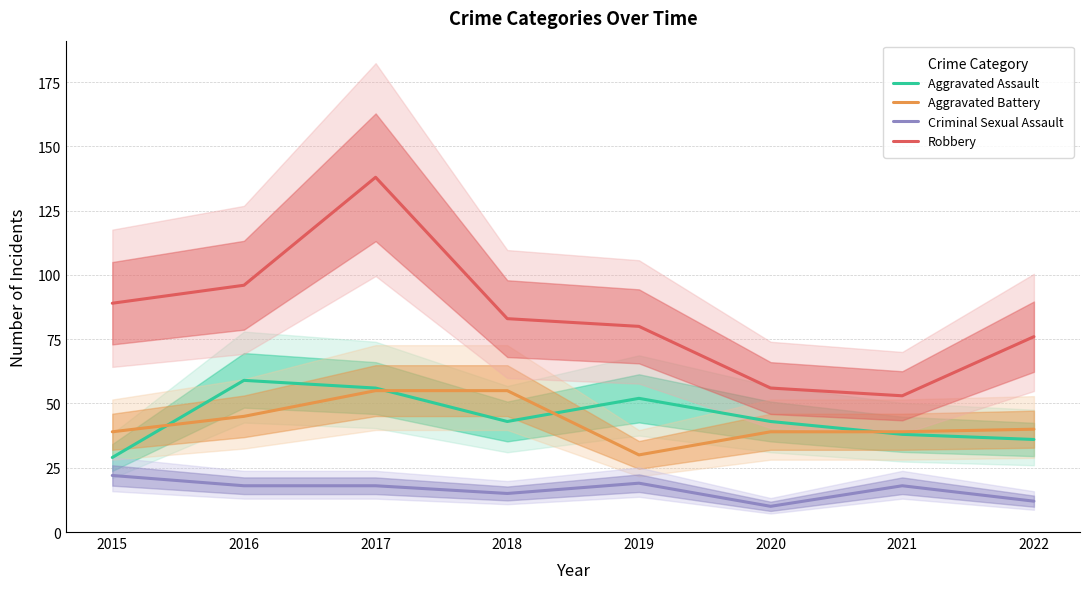

At 2019, list the series in order from smallest to largest.

Criminal Sexual Assault, Aggravated Battery, Aggravated Assault, Robbery